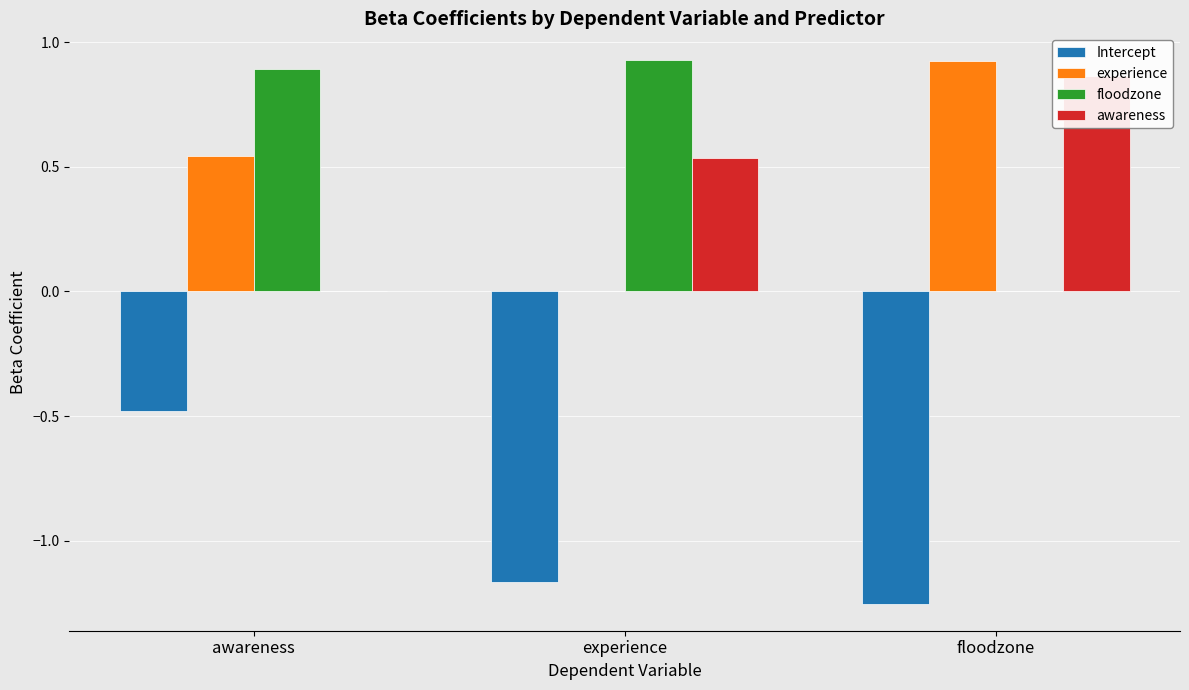

True or false: Intercept has a value of -0.5 at awareness.

True